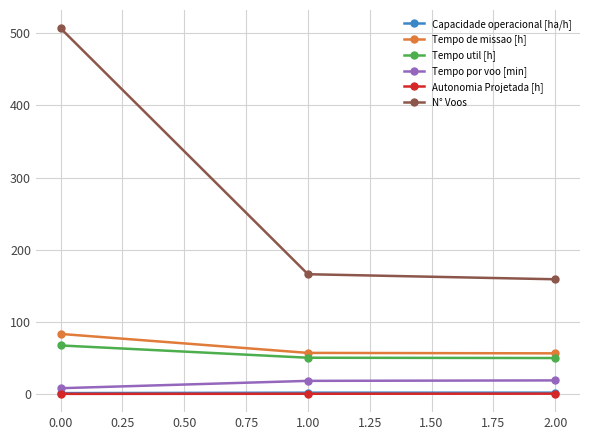

What is the greatest value displayed?

507.0